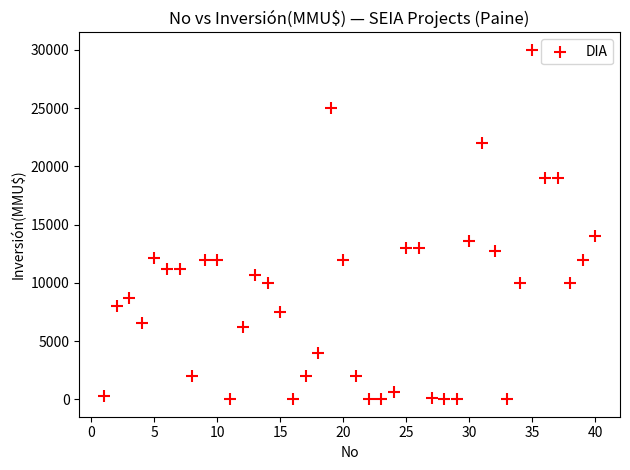

What Y value in the scatter plot is closest to 15000?

14000